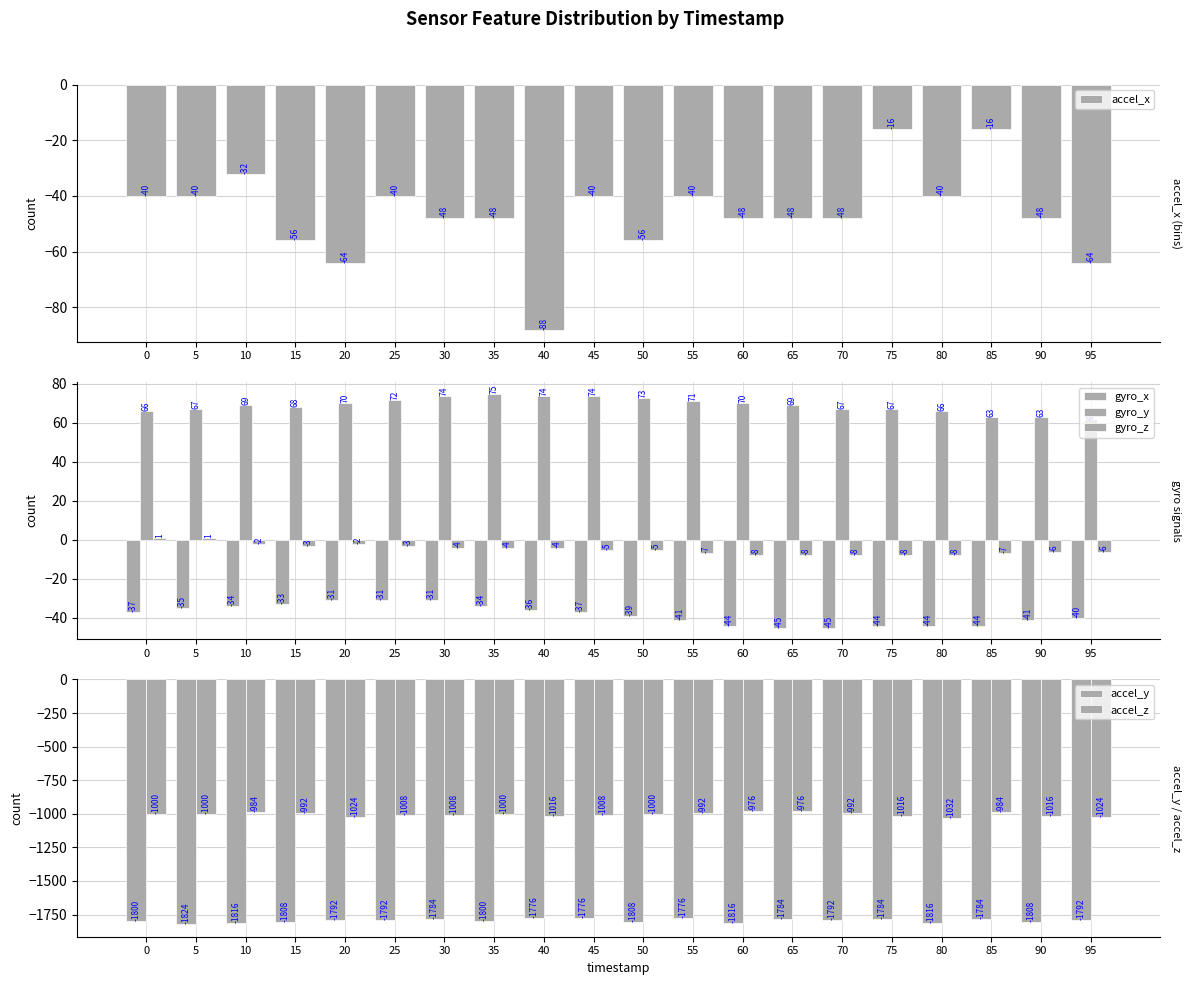

How many accel_y values are between -1808 and -1784?

13